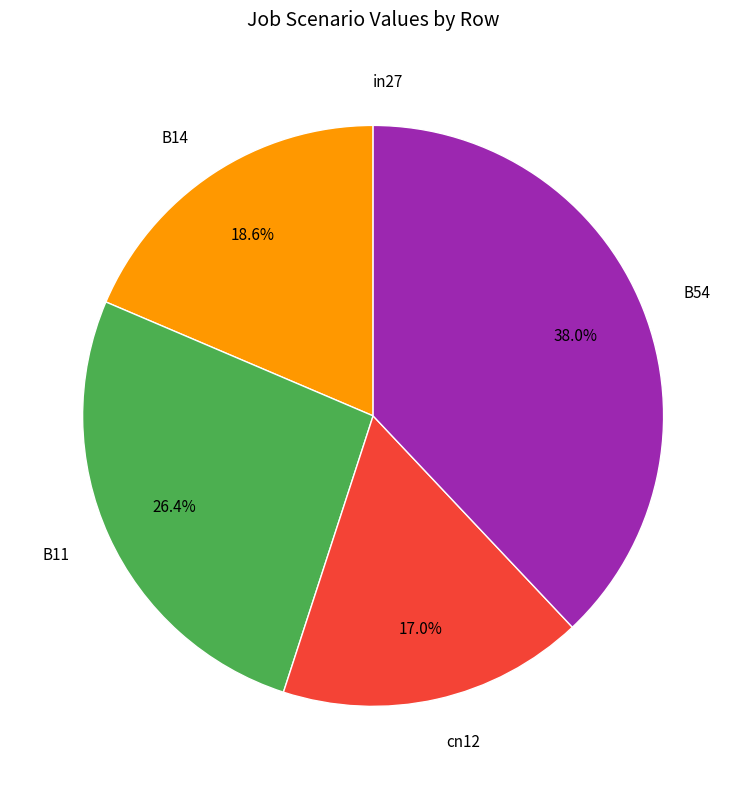

Is there a majority slice in this chart?

No